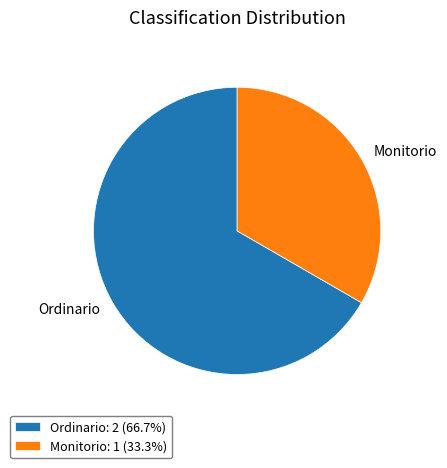

Does Ordinario represent more than half of the total?

Yes